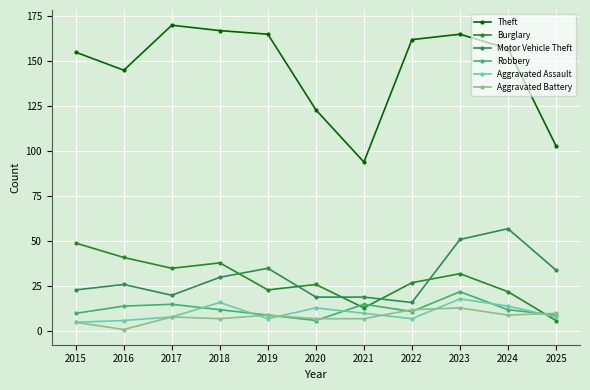

Reading left to right, what are all the values shown in this chart?

Theft: 155	145	170	167	165	123	94	162	165	157	103
Burglary: 49	41	35	38	23	26	13	27	32	22	6
Motor Vehicle Theft: 23	26	20	30	35	19	19	16	51	57	34
Robbery: 10	14	15	12	9	6	15	11	22	12	9
Aggravated Assault: 5	6	8	16	7	13	10	7	18	14	8
Aggravated Battery: 5	1	8	7	9	7	7	12	13	9	10